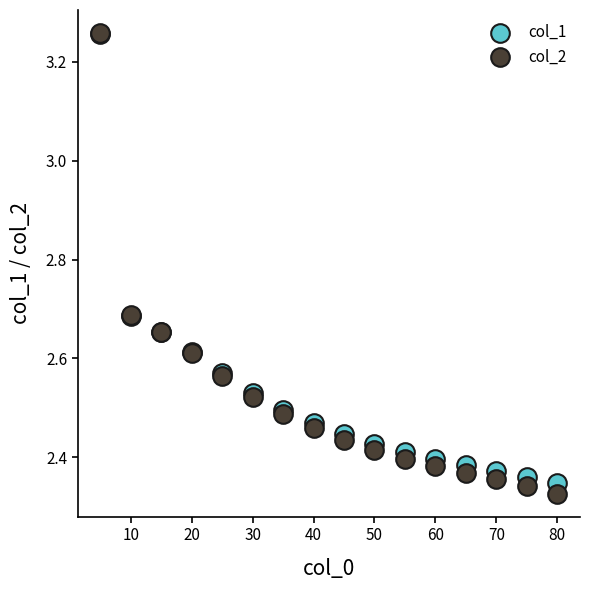

Which series reaches the minimum Y coordinate?

col_2